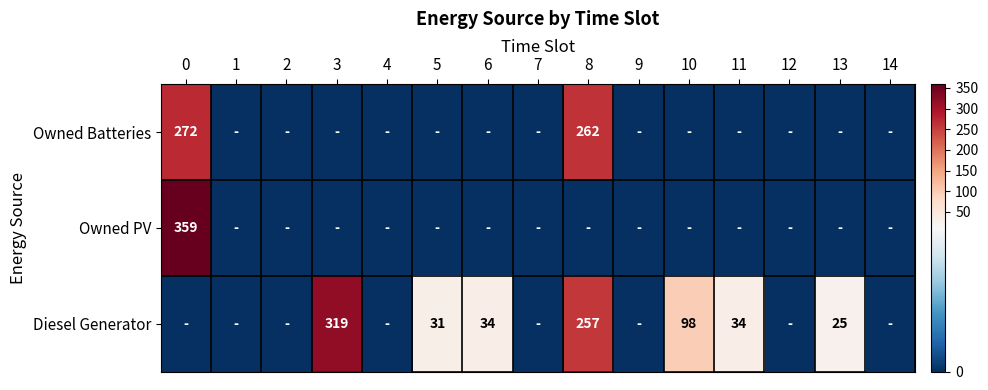

The Diesel Generator series shows 98 at 10. True or false?

True